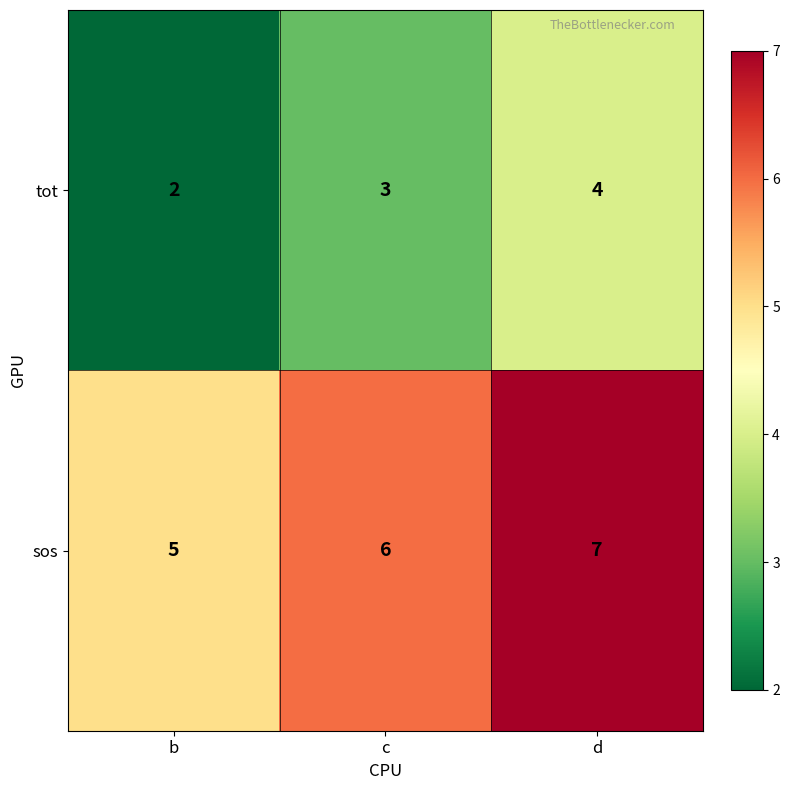

True or false: sos has a value of 5 at b.

True